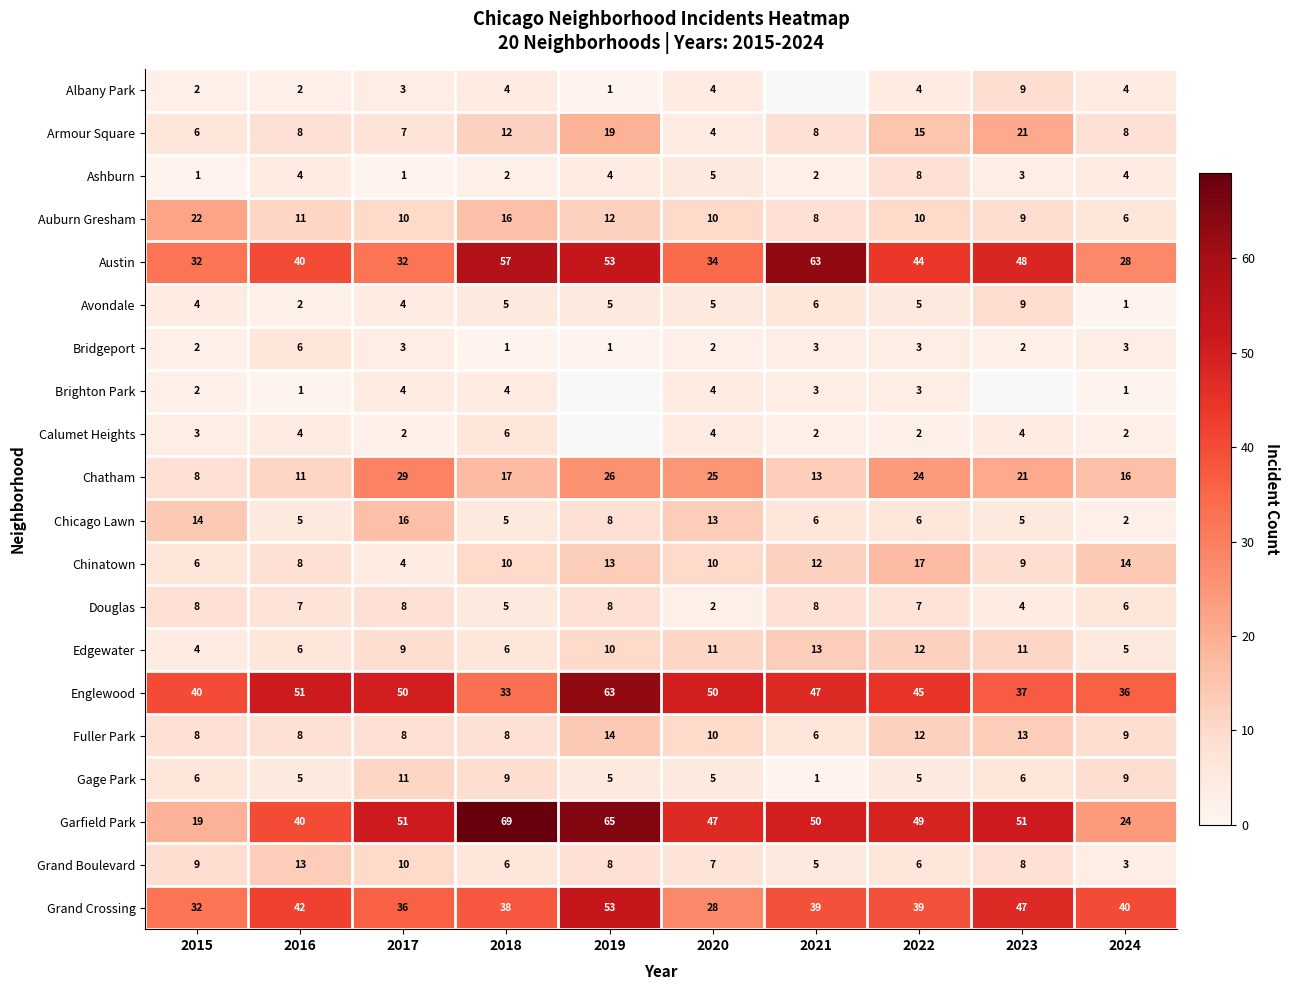

The Brighton Park series shows 0 at 2024. True or false?

False